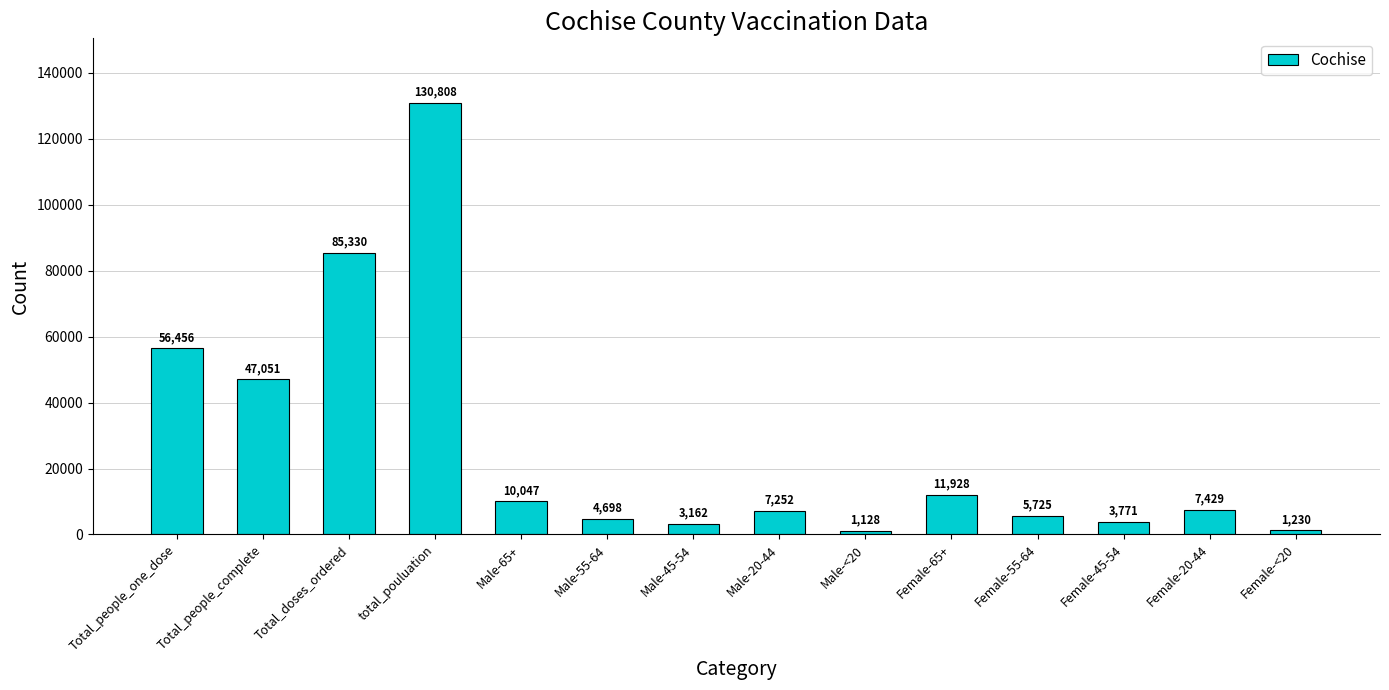

Reading left to right, extract all data points from this chart.

56456	47051	85330	130808	10047	4698	3162	7252	1128	11928	5725	3771	7429	1230